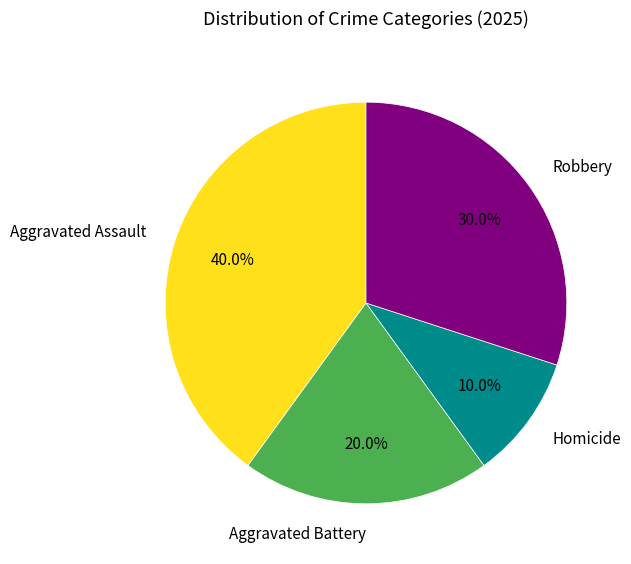

Does any single category account for the majority?

No